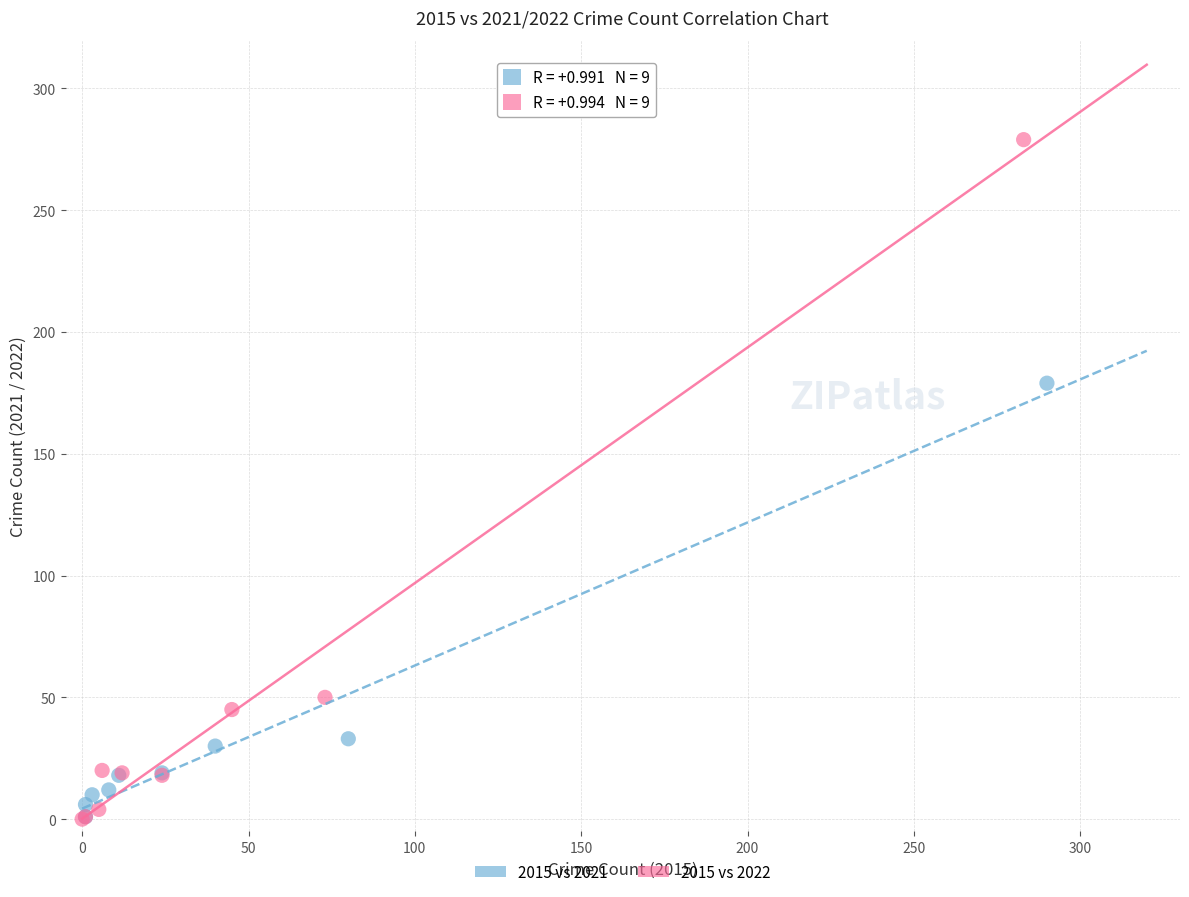

Which series reaches the maximum Y coordinate?

2015 vs 2022